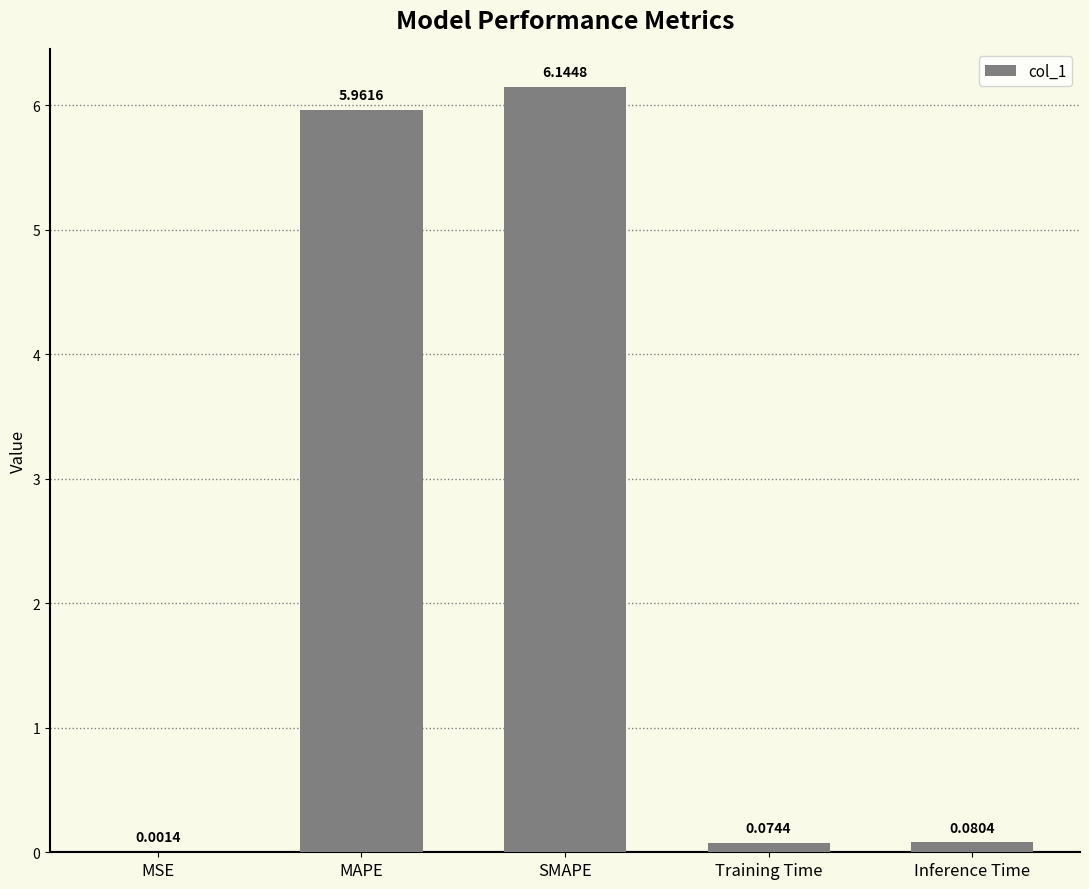

Which label corresponds to the largest value in the chart?

SMAPE